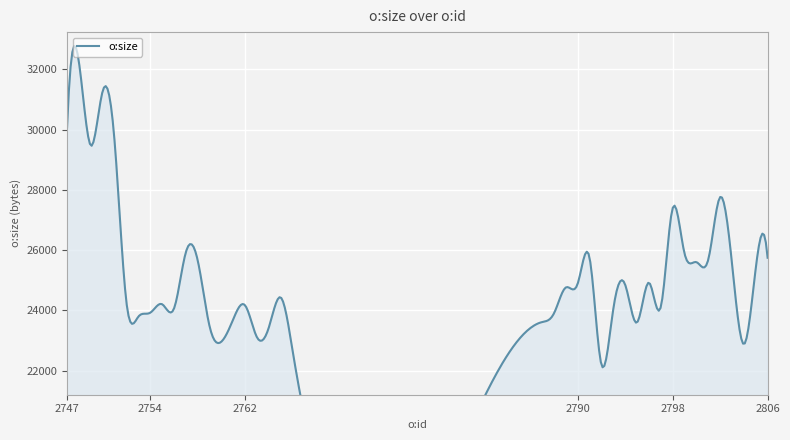

What is the change in value from 2761 to 2792?

-1508